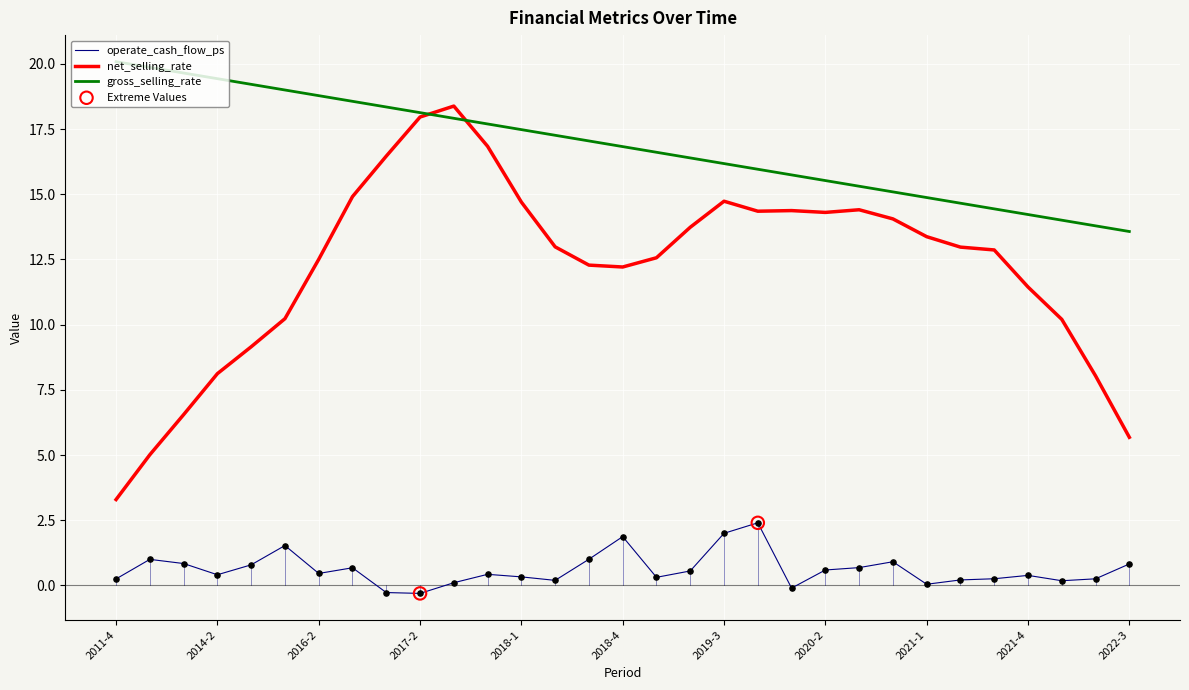

Which series has the largest total across all categories?

gross_selling_rate